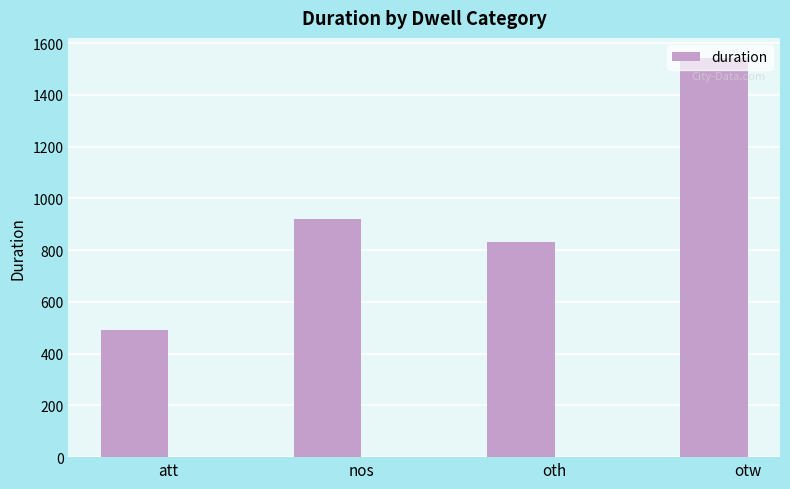

Rank the categories by value from highest to lowest.

otw, nos, oth, att